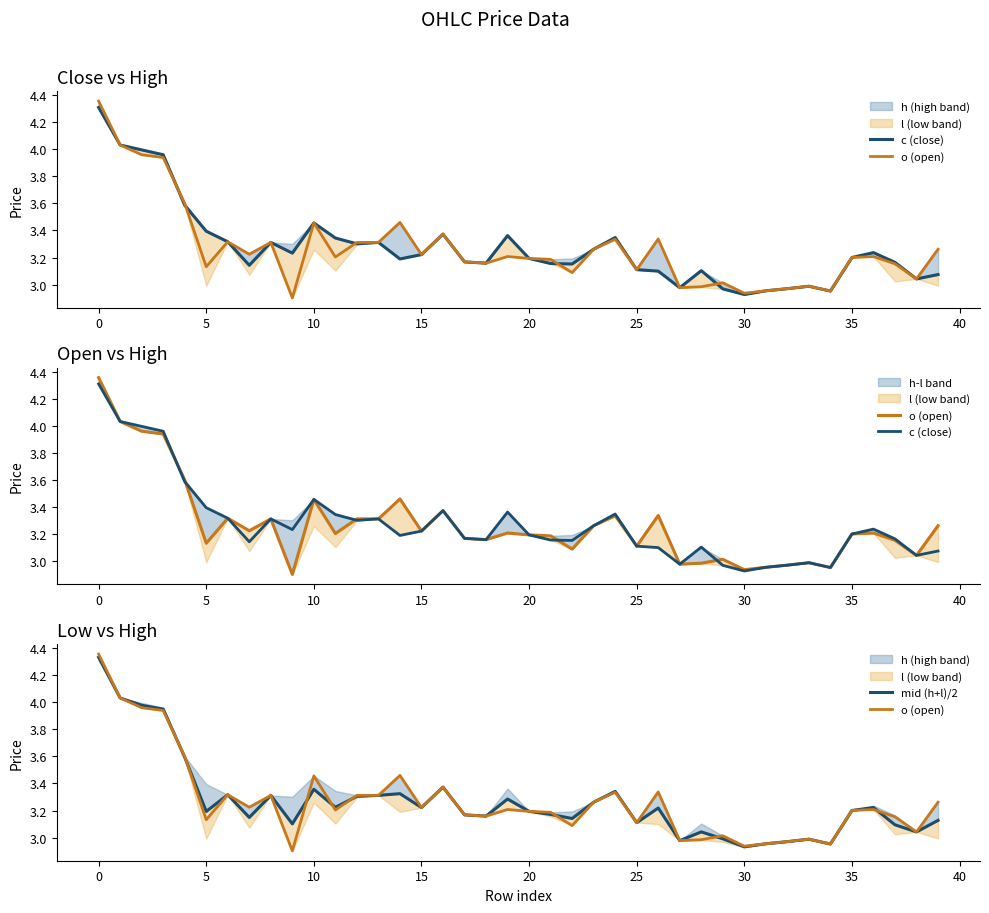

The o (open) series shows 2.9 at 30. True or false?

True